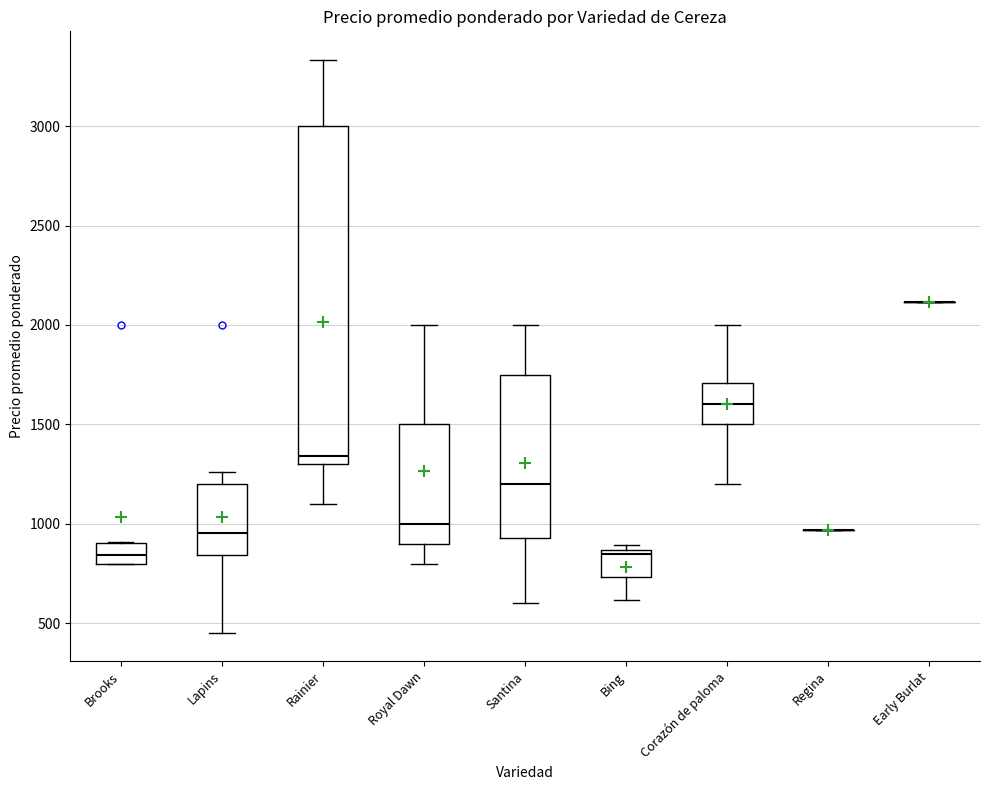

Where does the lower whisker of the box for Corazón de paloma end on the y-axis? The values are not printed on the chart, so give them approximately, as read against the axis.

1200